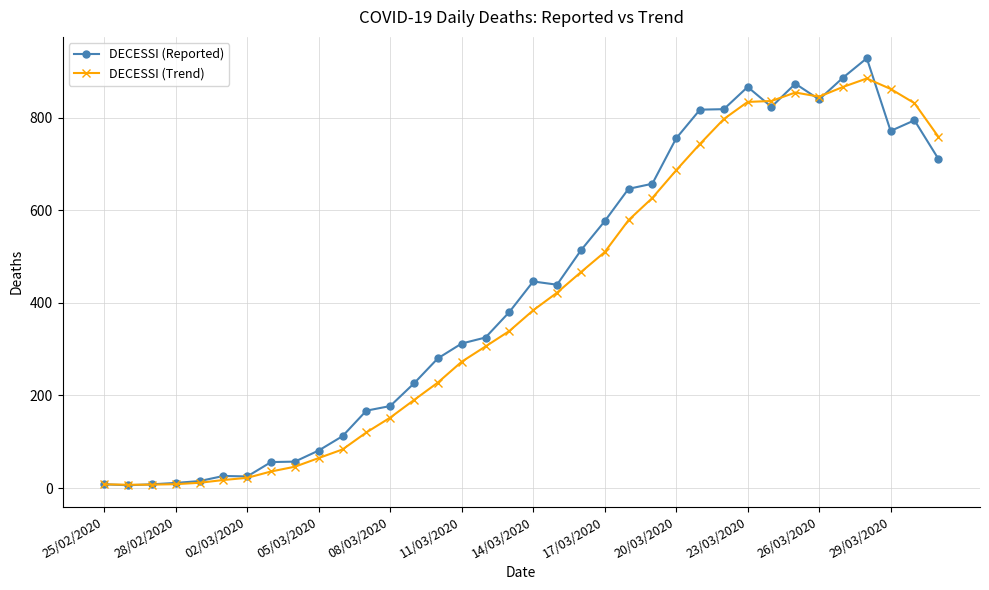

What is the maximum value for DECESSI (Trend)?

884.3